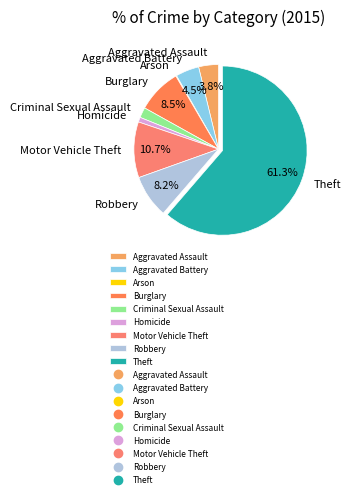

What percentage is NOT represented by Aggravated Battery?

95.5%